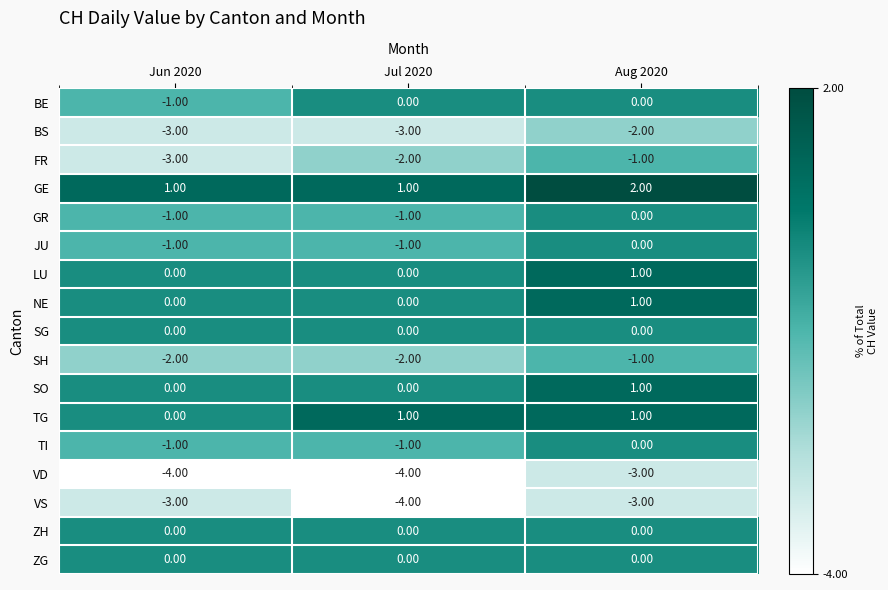

At which category is the sum across all series the highest?

Aug 2020